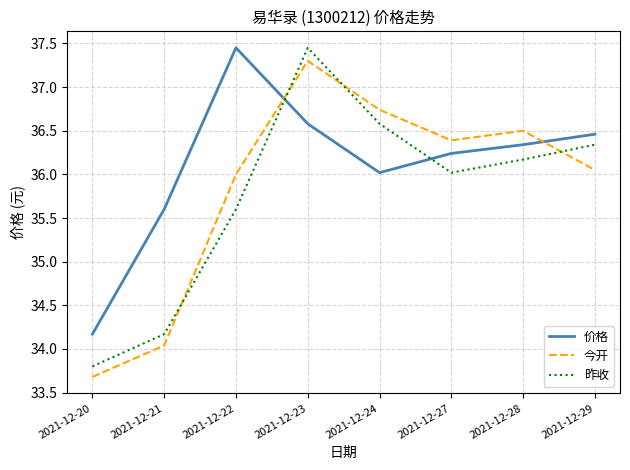

What is the minimum value shown in the chart?

33.7